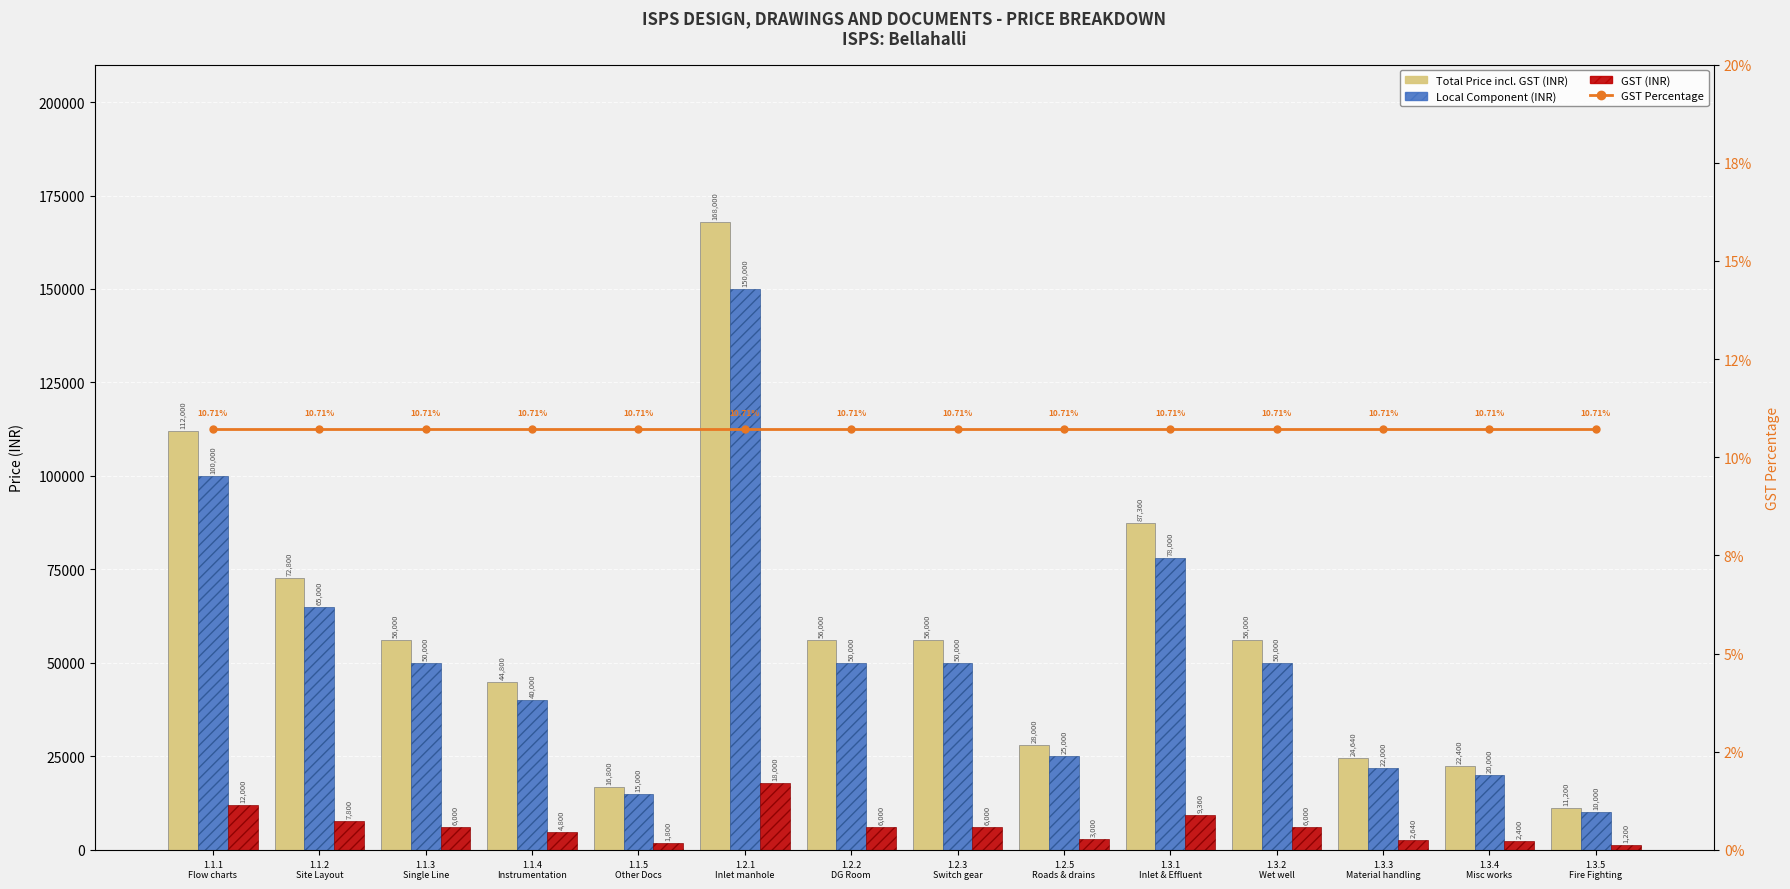

The Local Component (INR) series shows 15000.0 at 1.1.5
Other Docs. True or false?

True